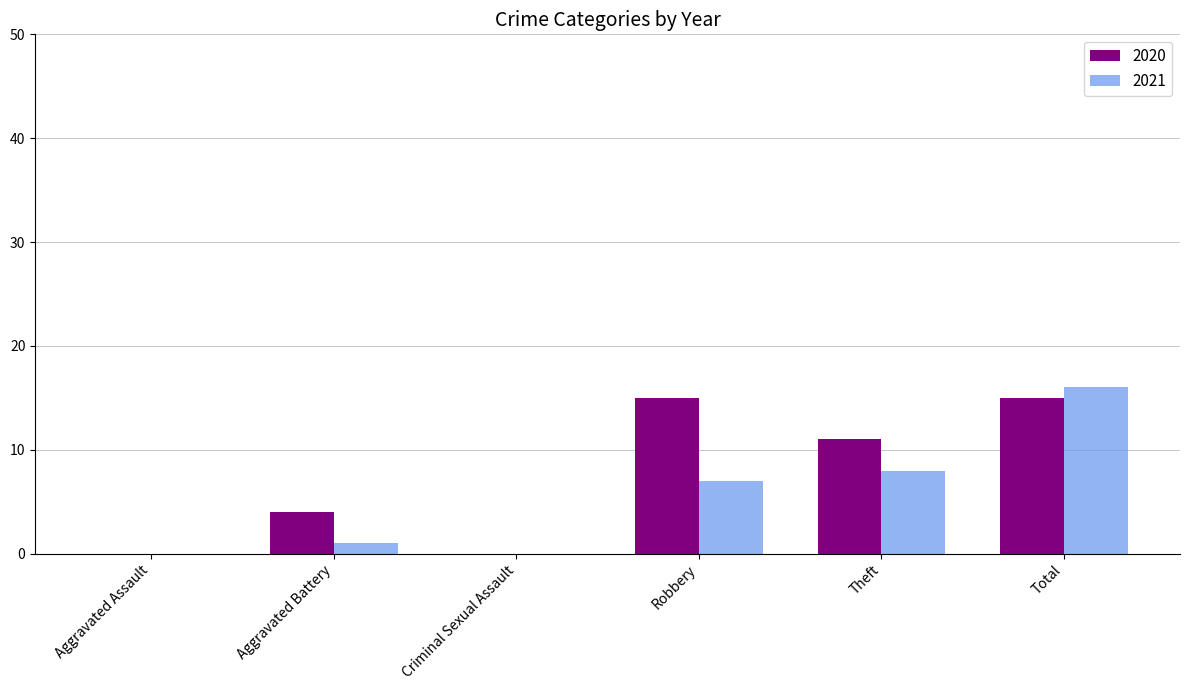

What is the highest value of the 2021 series?

16